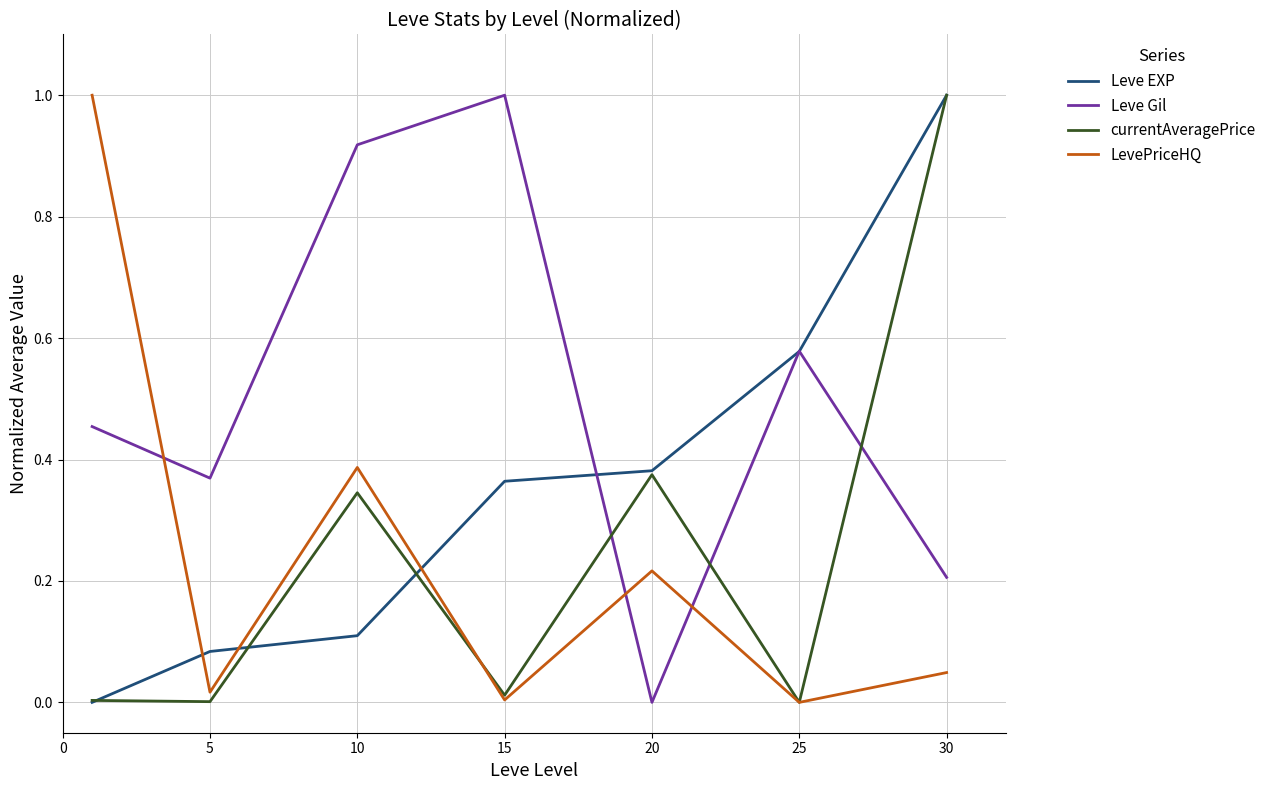

Which series has the largest total across all categories?

Leve Gil